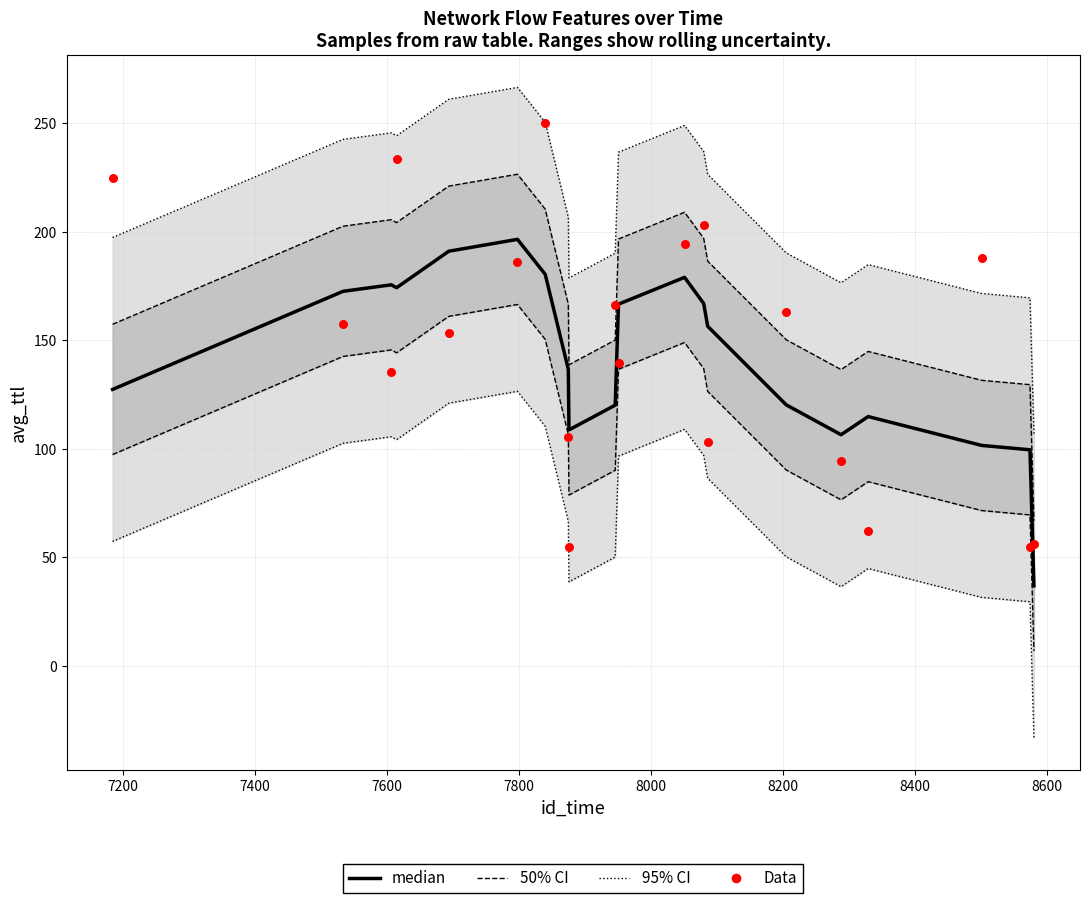

At how many categories does at least one series exceed 182?

16